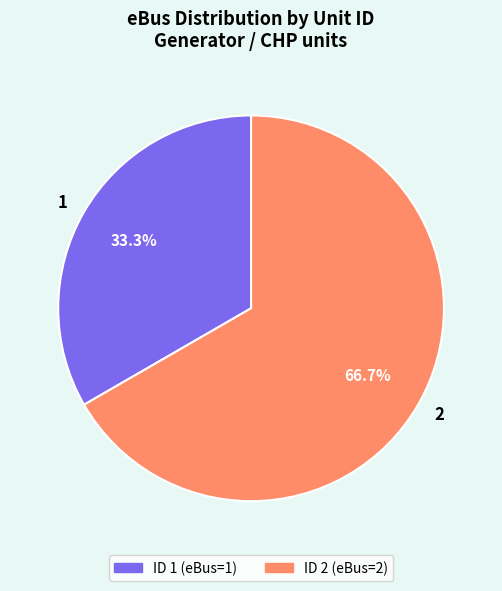

How many segments does this pie chart have?

2